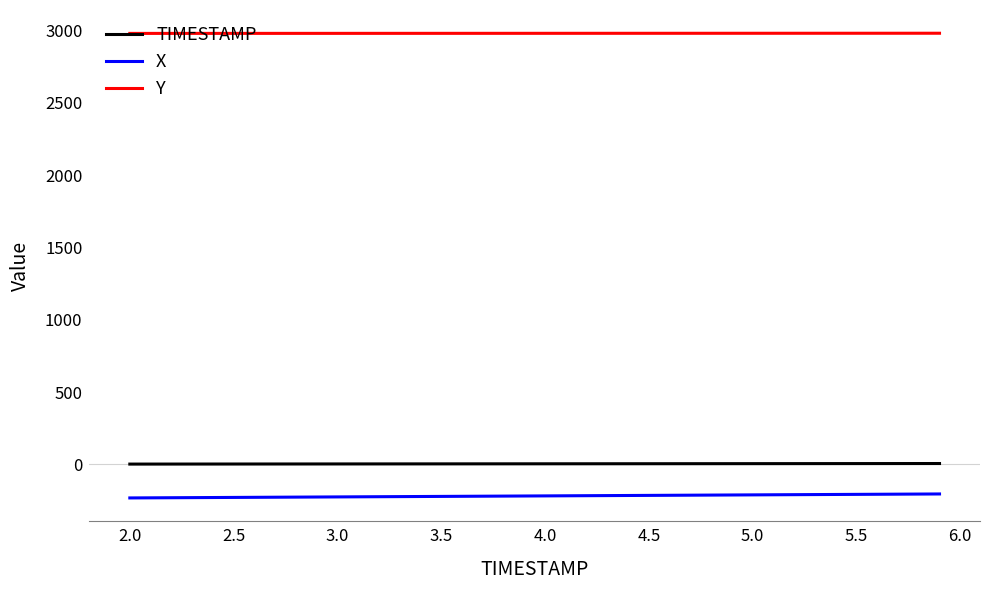

List the series in order of their peak value, lowest first.

X, TIMESTAMP, Y